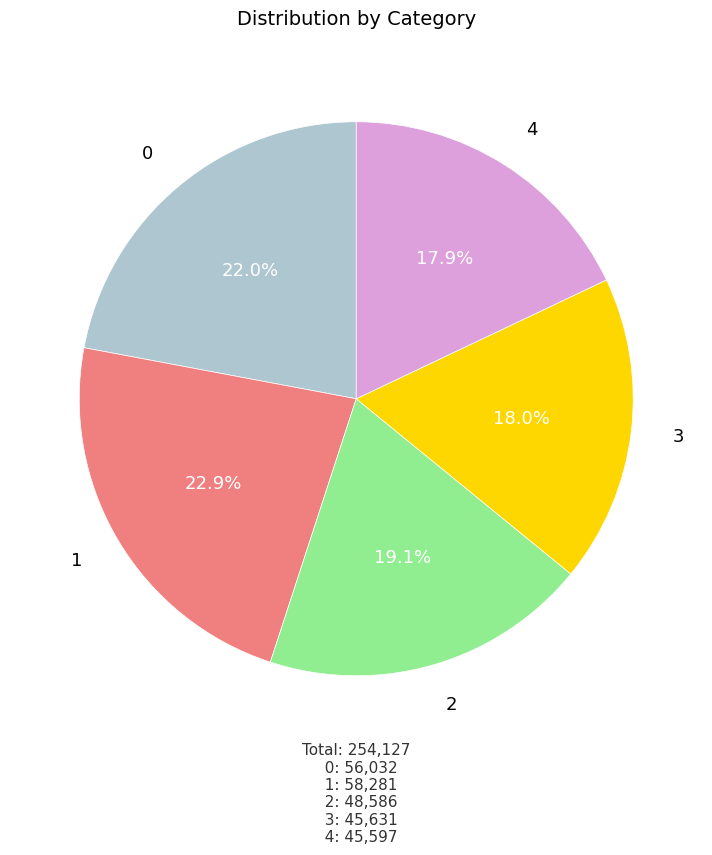

Is there any slice that represents more than half of the pie?

No